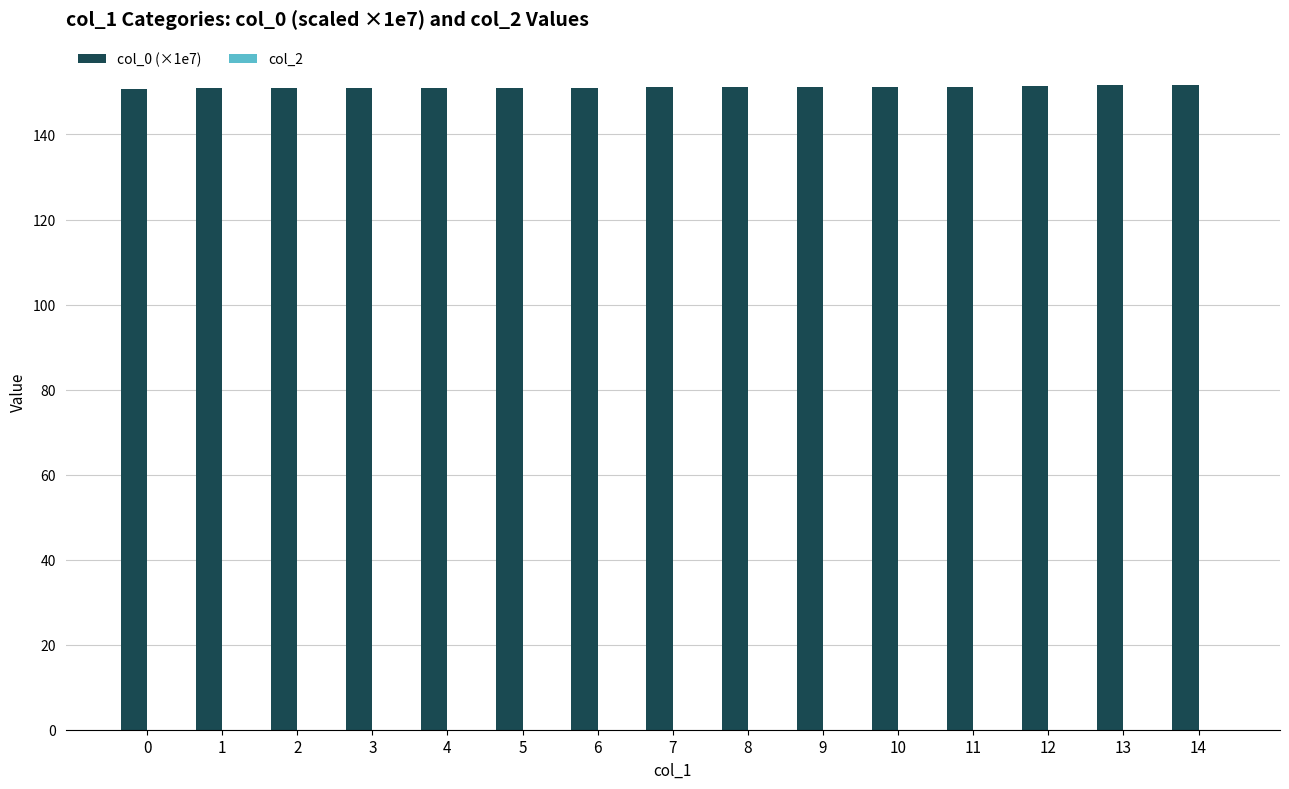

What is the sum of all values?

2267.3